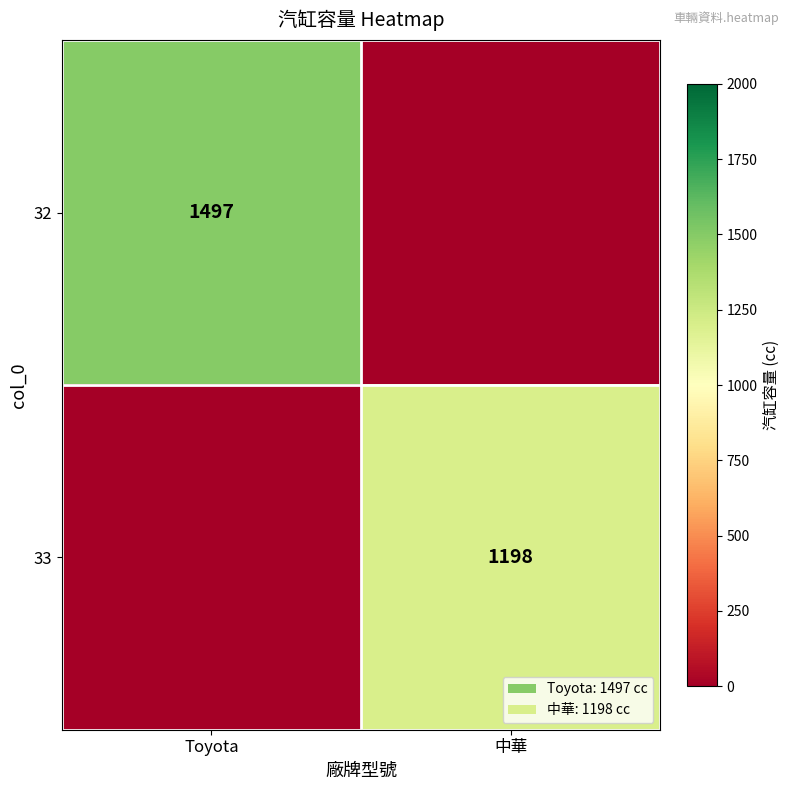

Is the value of 33 at 中華 greater than the value of 32 at Toyota?

No